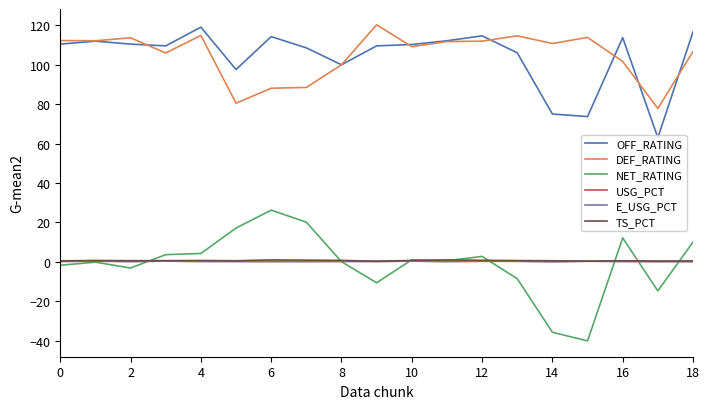

How many lines are shown in the chart?

6